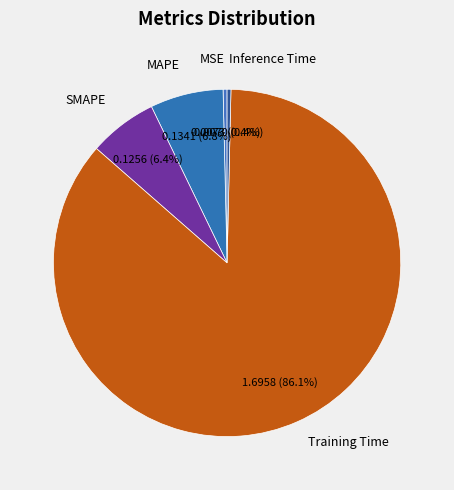

Do MAPE and Inference Time together represent more than half of the pie?

No